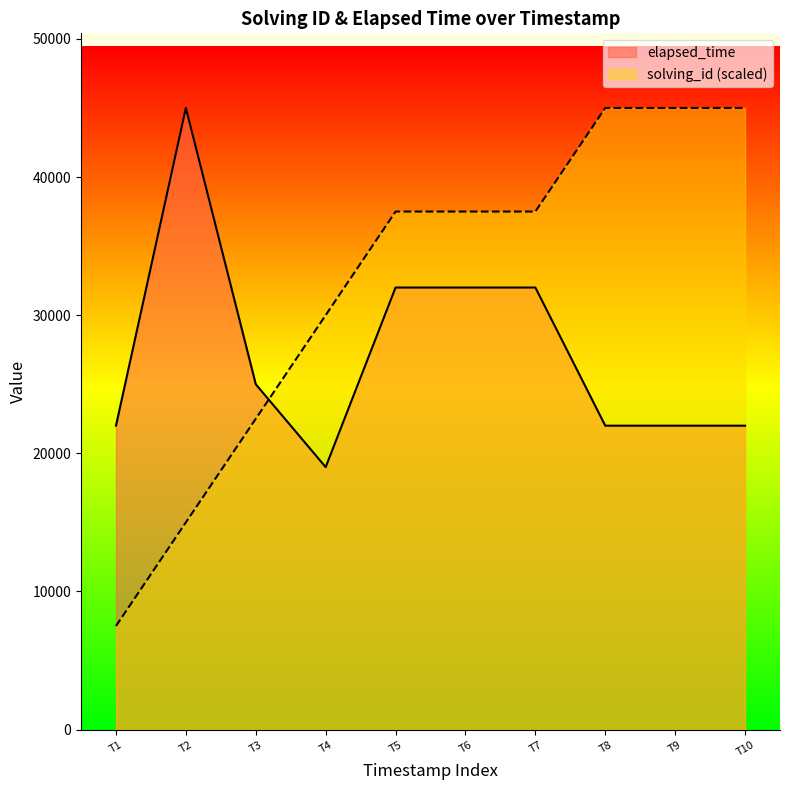

Is it true that elapsed_time equals 42121 at T3?

False